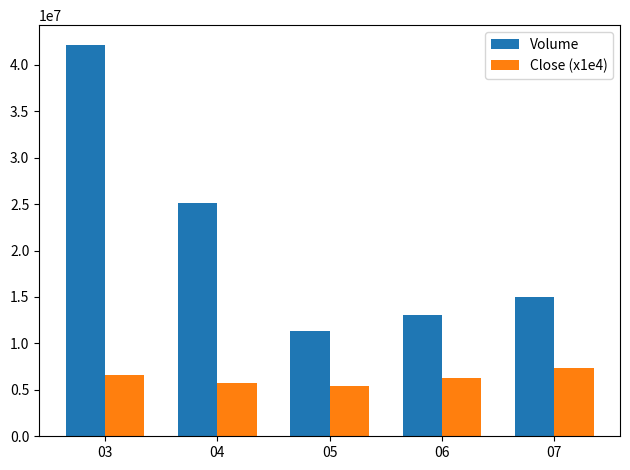

Reading right to left, list all the values displayed in this chart.

Volume: 07=14983695.5	06=13063479.4	05=11326561.5	04=25104998.5	03=42156321.3
Close (x1e4): 07=7316875.0	06=6320800.0	05=5374500.0	04=5706750.0	03=6568833.4